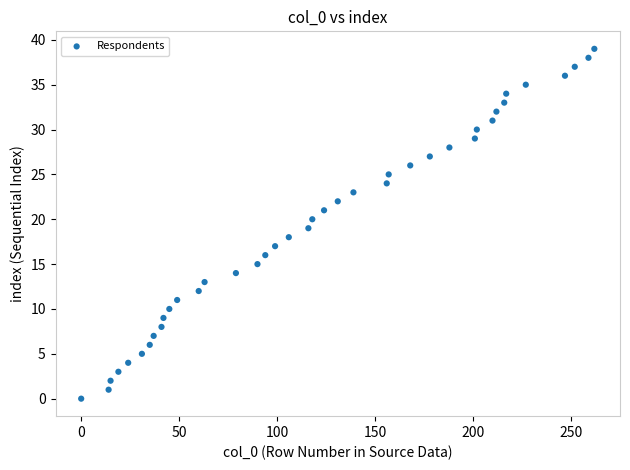

What is the range of X values (max minus min)?

262